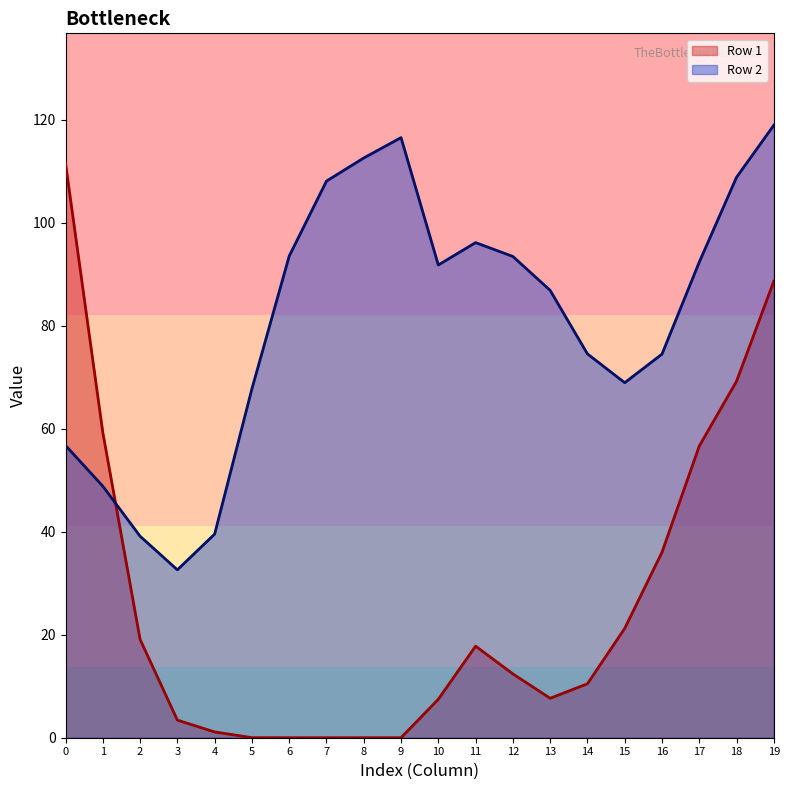

What is the difference between the maximum and second lowest values in the Row 1 series?

111.5